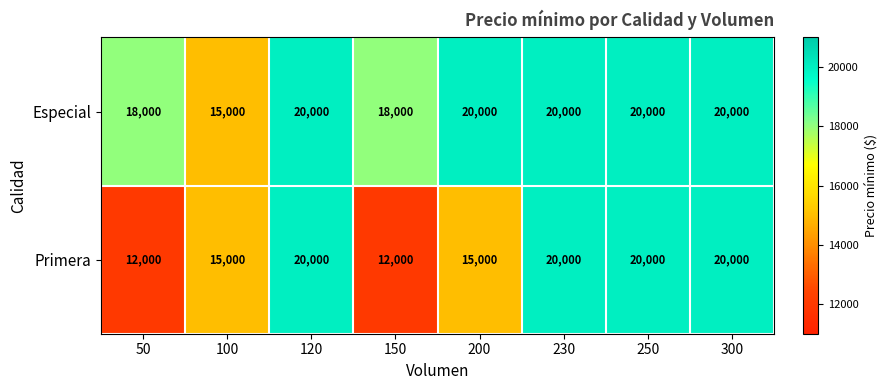

The Especial series shows 12682 at 200. True or false?

False